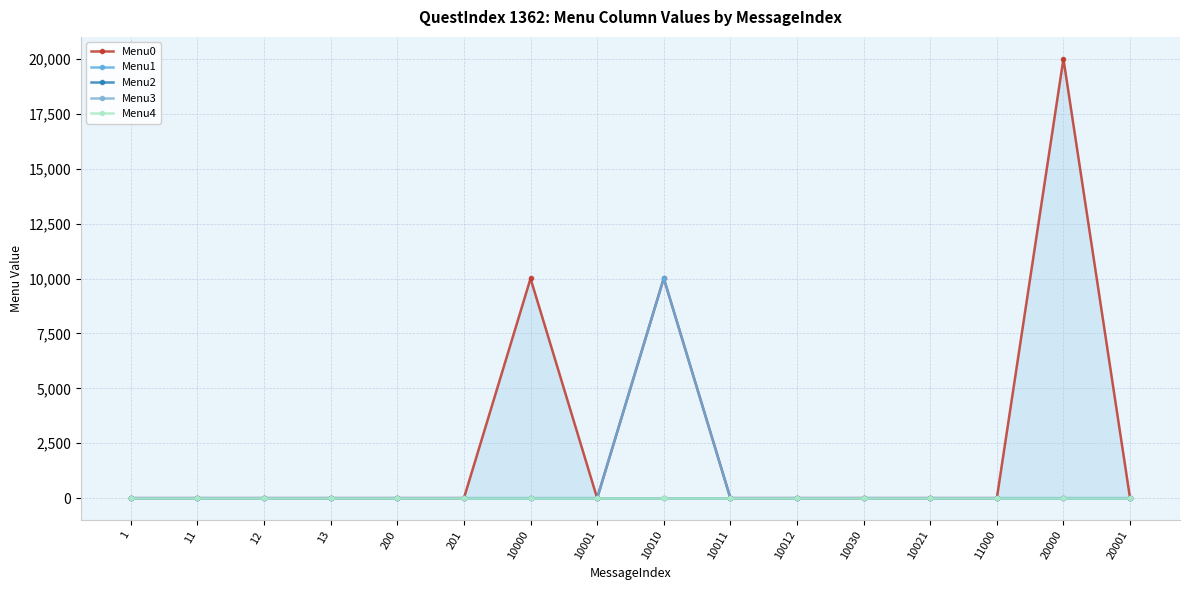

Which series changed the most between 10012 and 20000?

Menu0